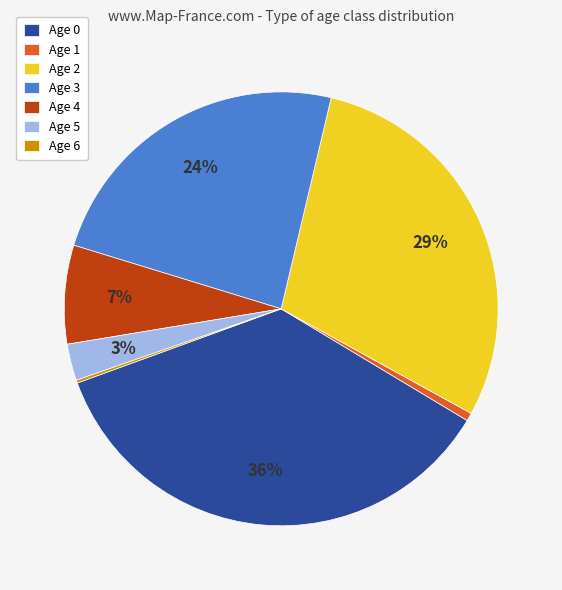

Does Age 5 account for over 50% of the chart?

No